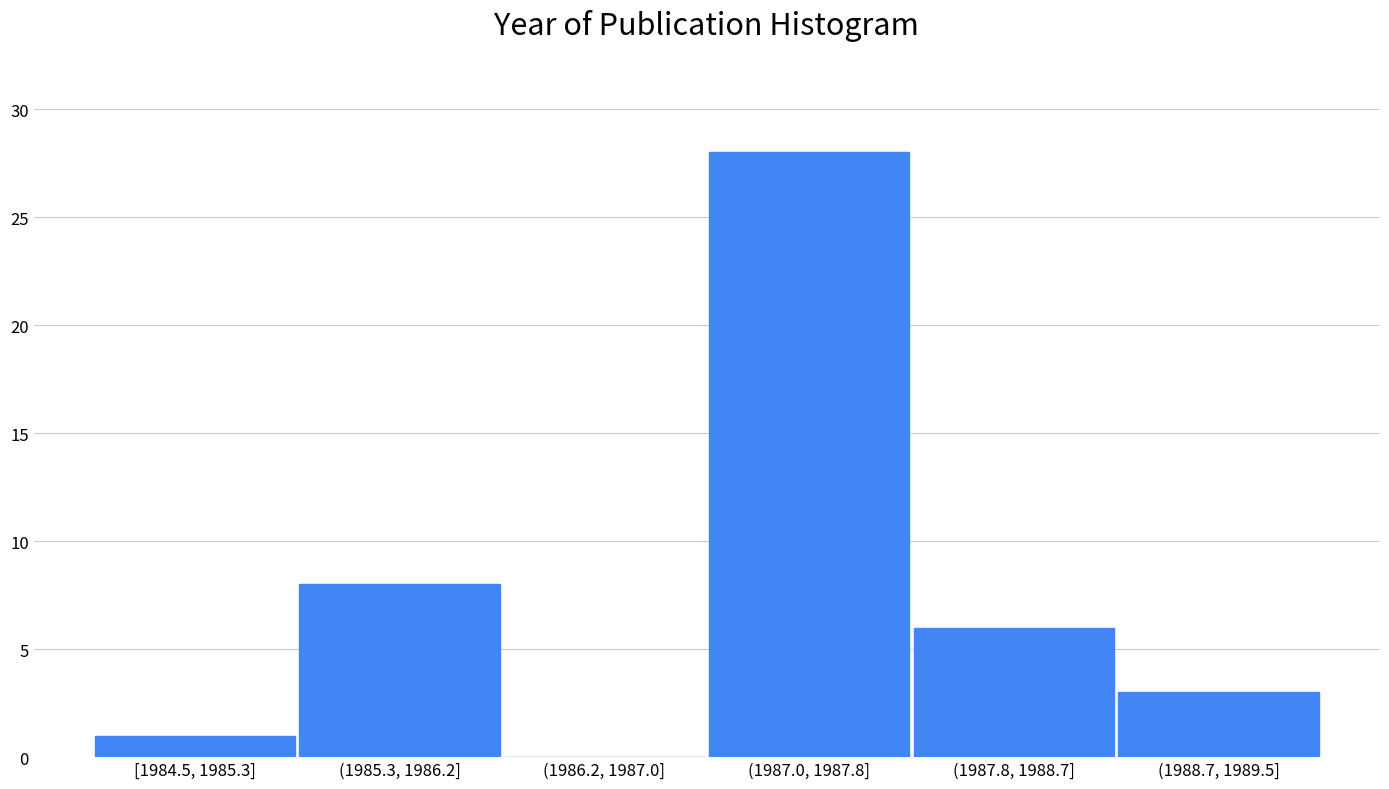

Reading left to right, what are all the values shown in this chart?

[1984.5, 1985.3]=1	(1985.3, 1986.2]=8	(1986.2, 1987.0]=0	(1987.0, 1987.8]=28	(1987.8, 1988.7]=6	(1988.7, 1989.5]=3